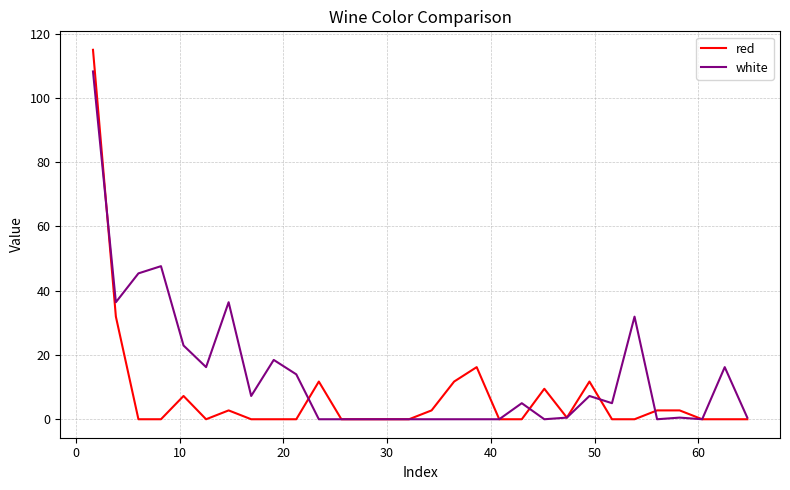

Which series has the largest total across all categories?

white